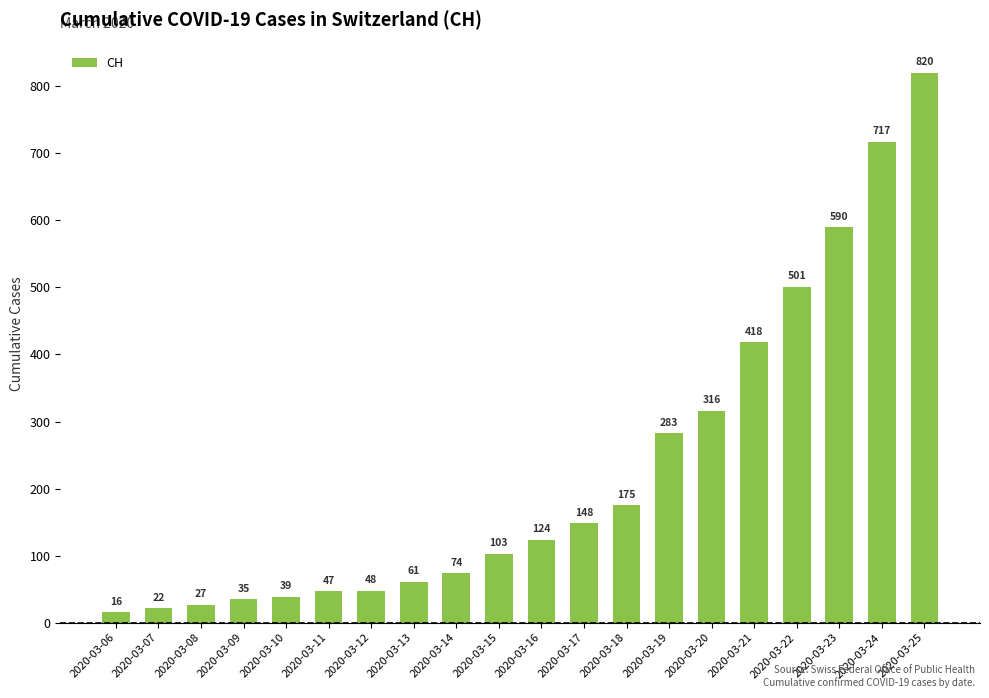

Which label corresponds to the largest value in the chart?

2020-03-25